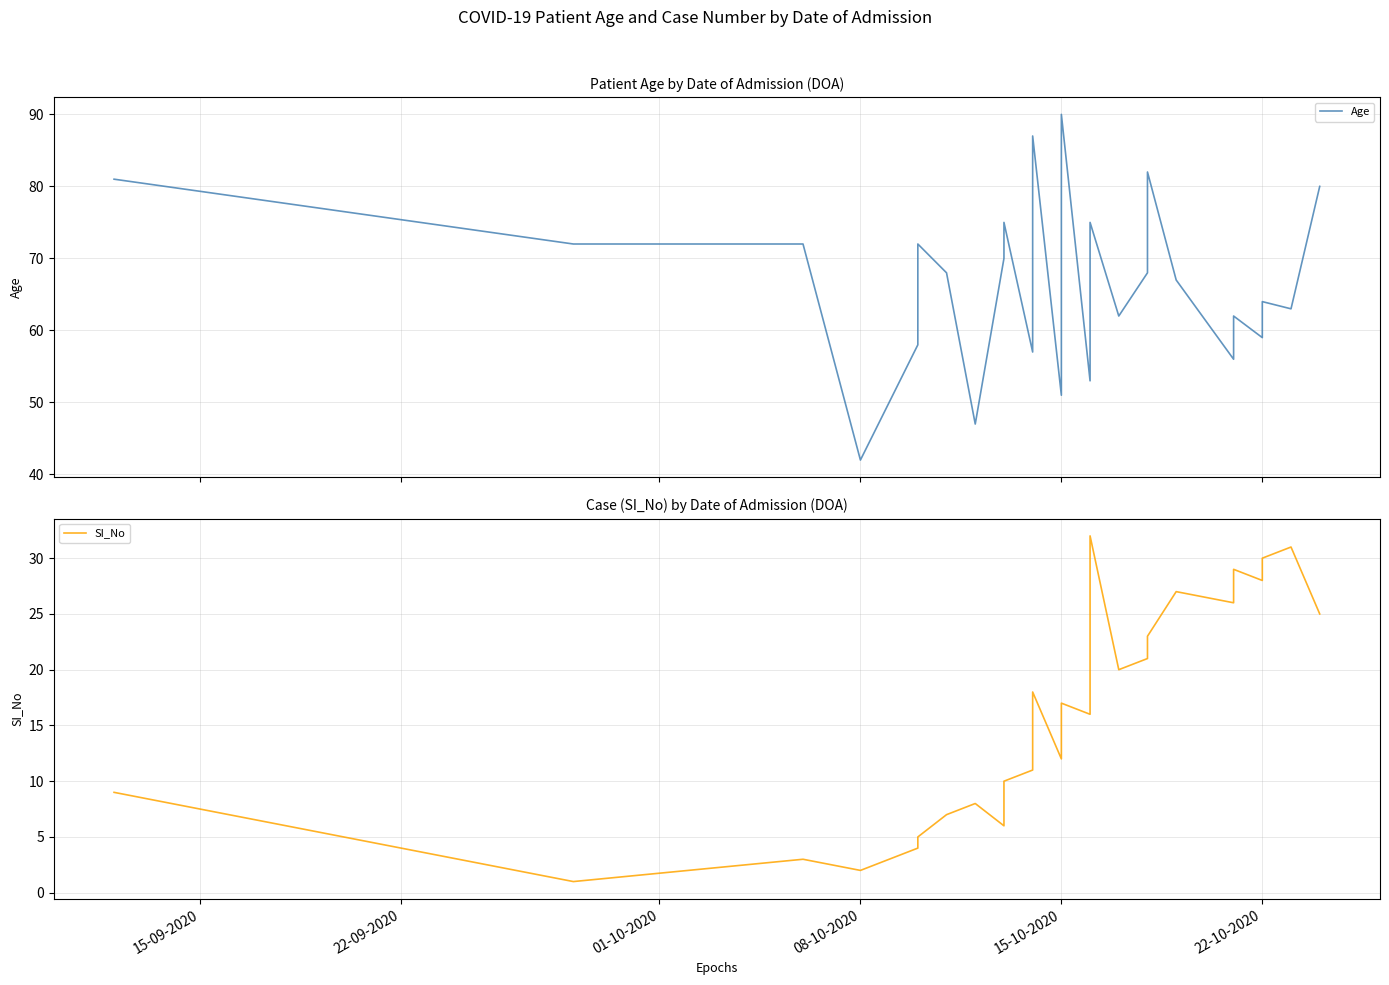

How many distinct data groups are displayed?

2